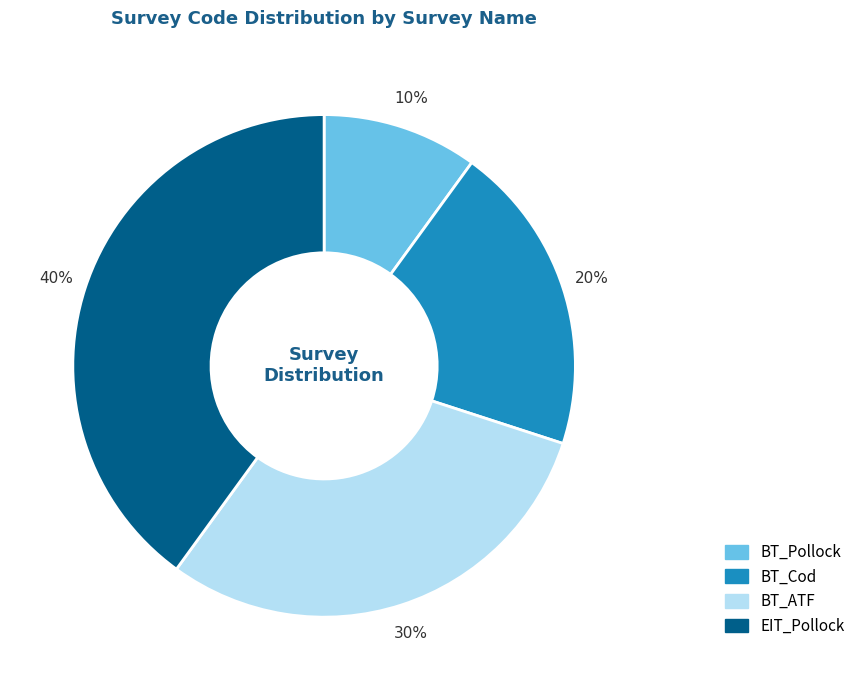

Is there a majority slice in this chart?

No